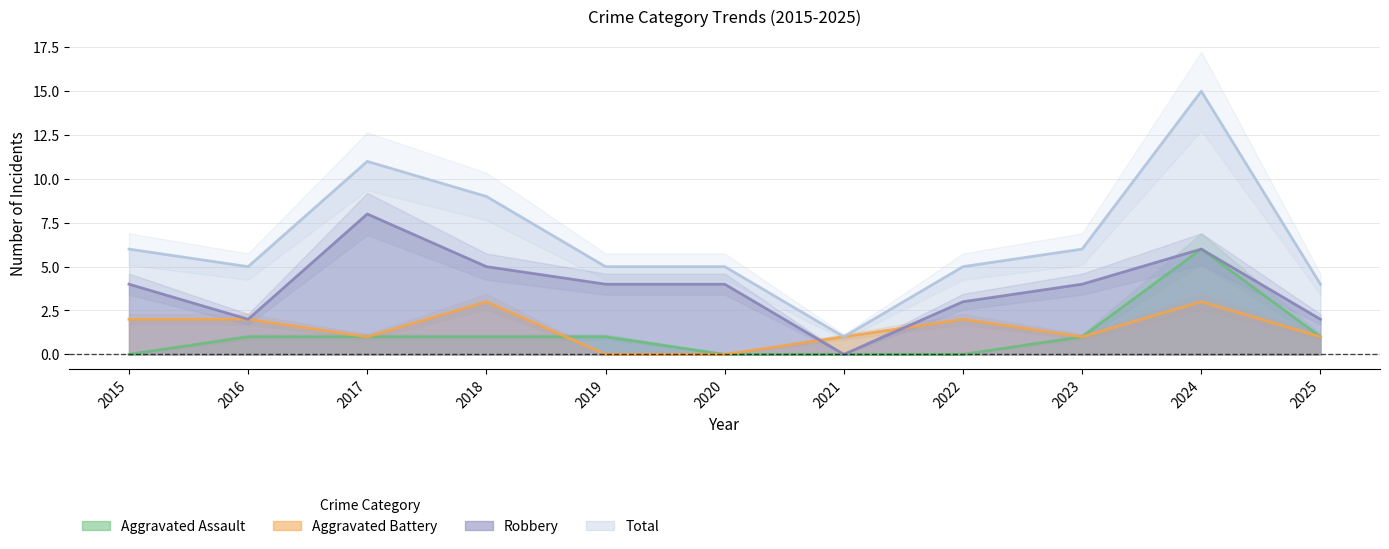

Count the Aggravated Battery values in the range 1 to 2.

7